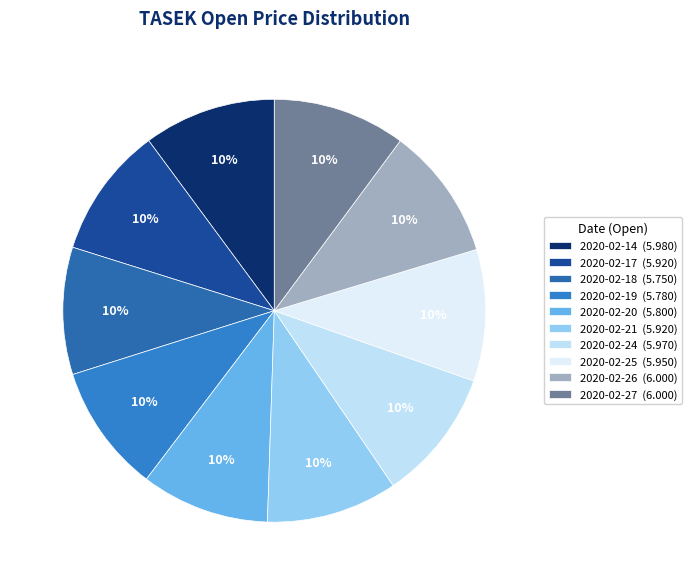

To the nearest percent, what is the average slice percentage?

10%